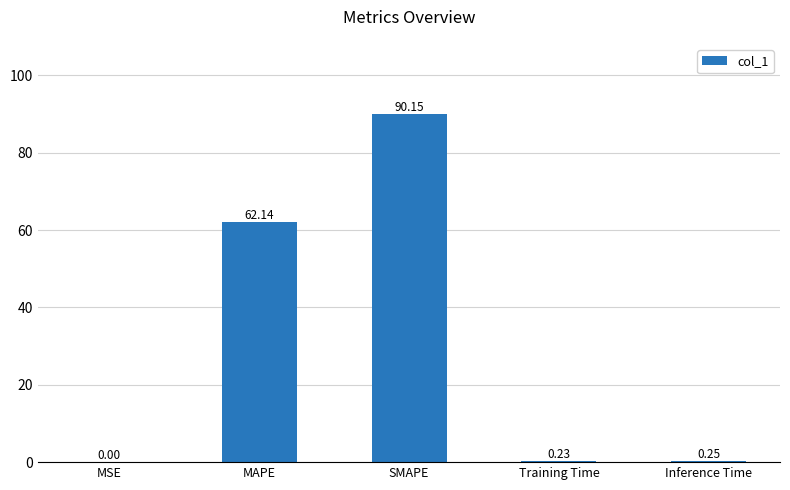

What is the change in value from SMAPE to Training Time?

-89.9